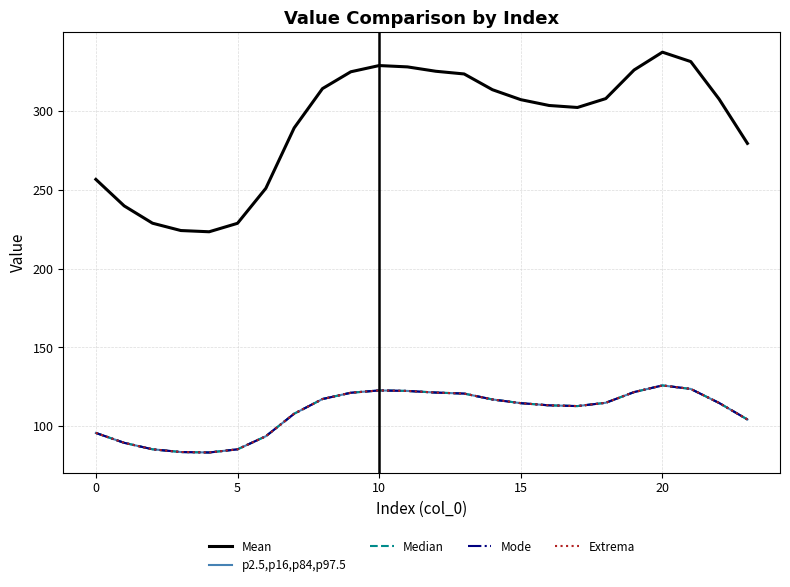

What is the value of the Mean point at the 24th from the left?

279.3